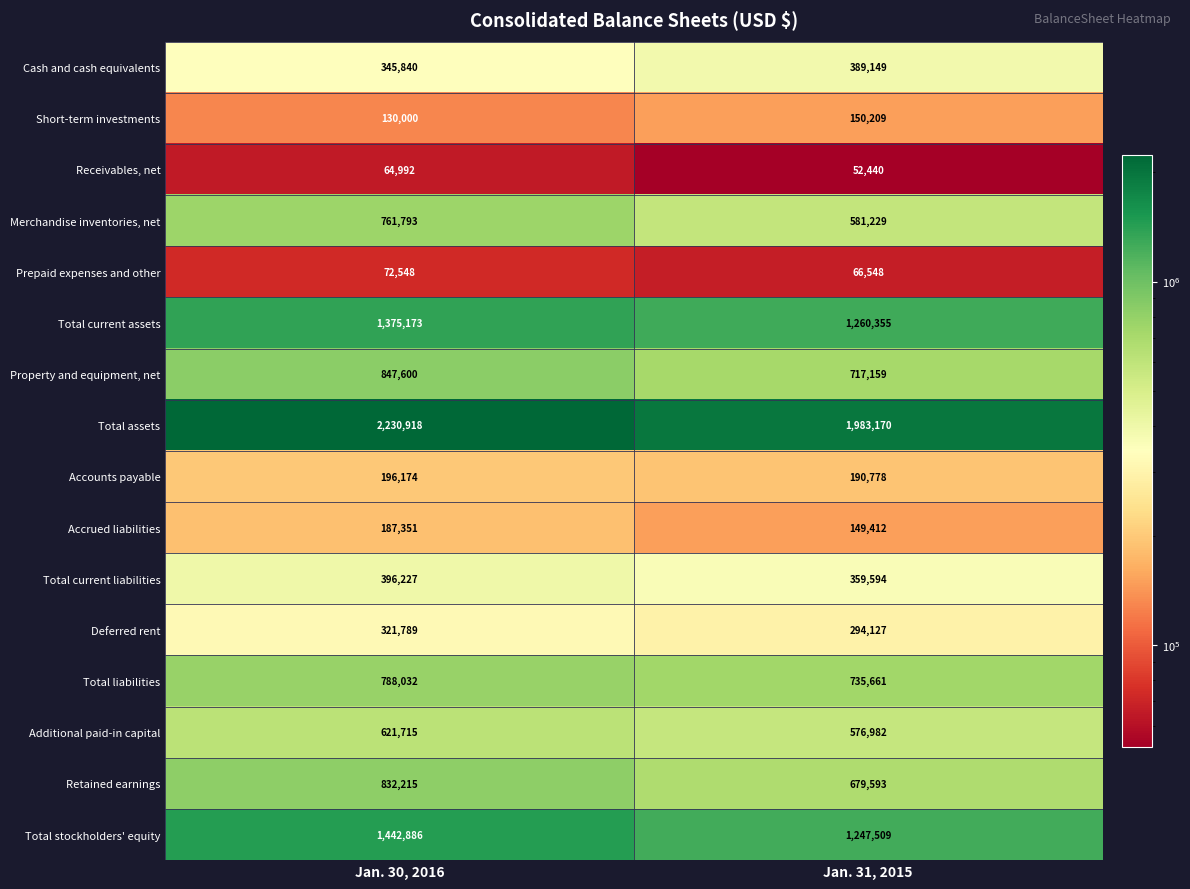

At which category is the sum across all series the highest?

Jan. 30, 2016